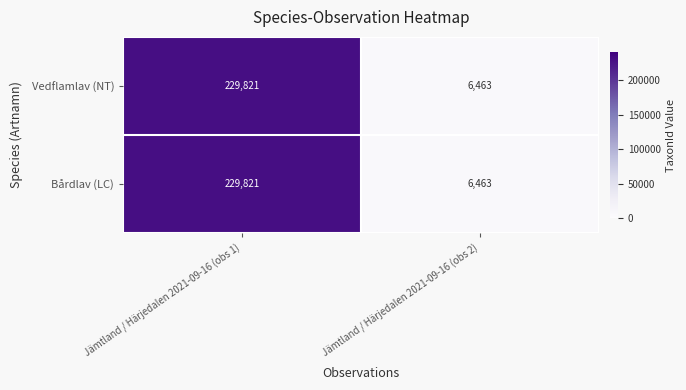

What is the approximate value of Bårdlav (LC) at Jämtland / Härjedalen 2021-09-16 (obs 1), to the nearest 100?

229800